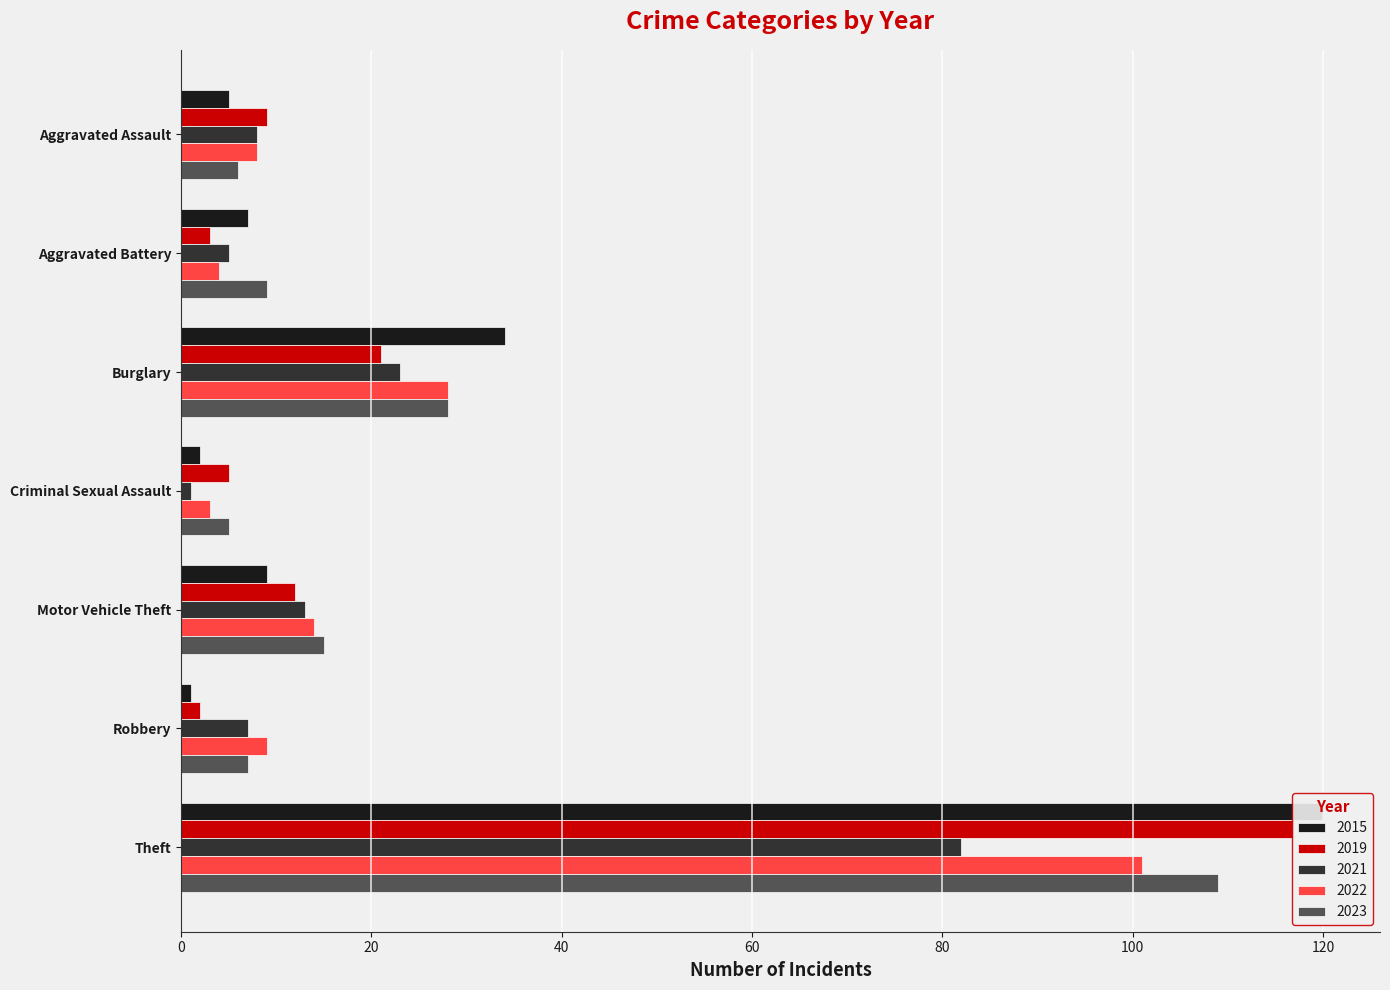

What is the highest value of the 2022 series?

101